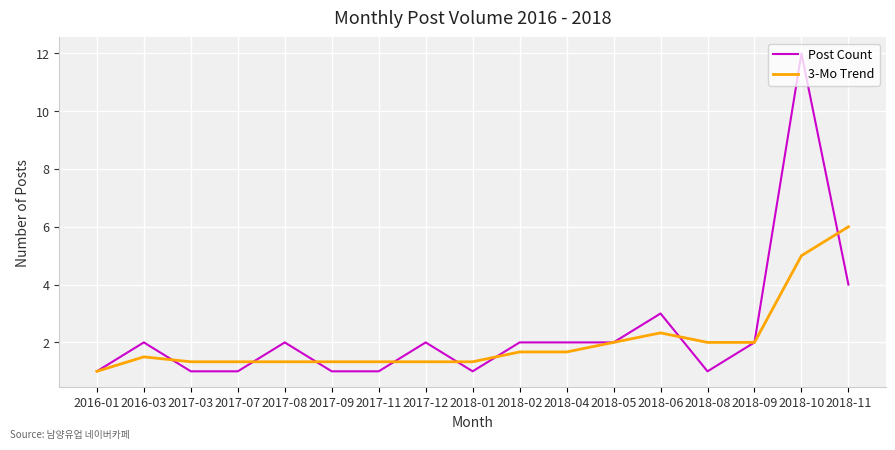

Is it true that 3-Mo Trend equals 0.6 at 2018-01?

False